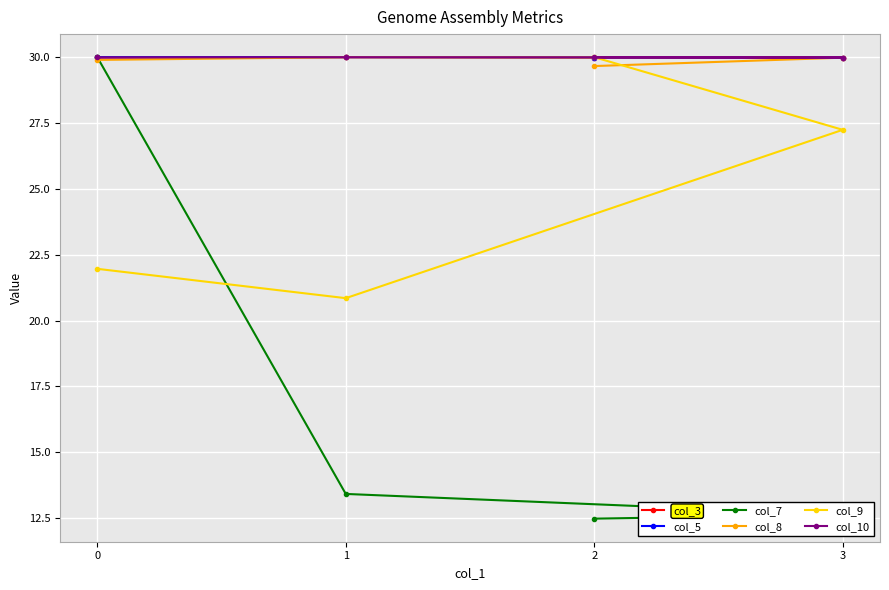

Which label corresponds to the smallest value in the chart?

2